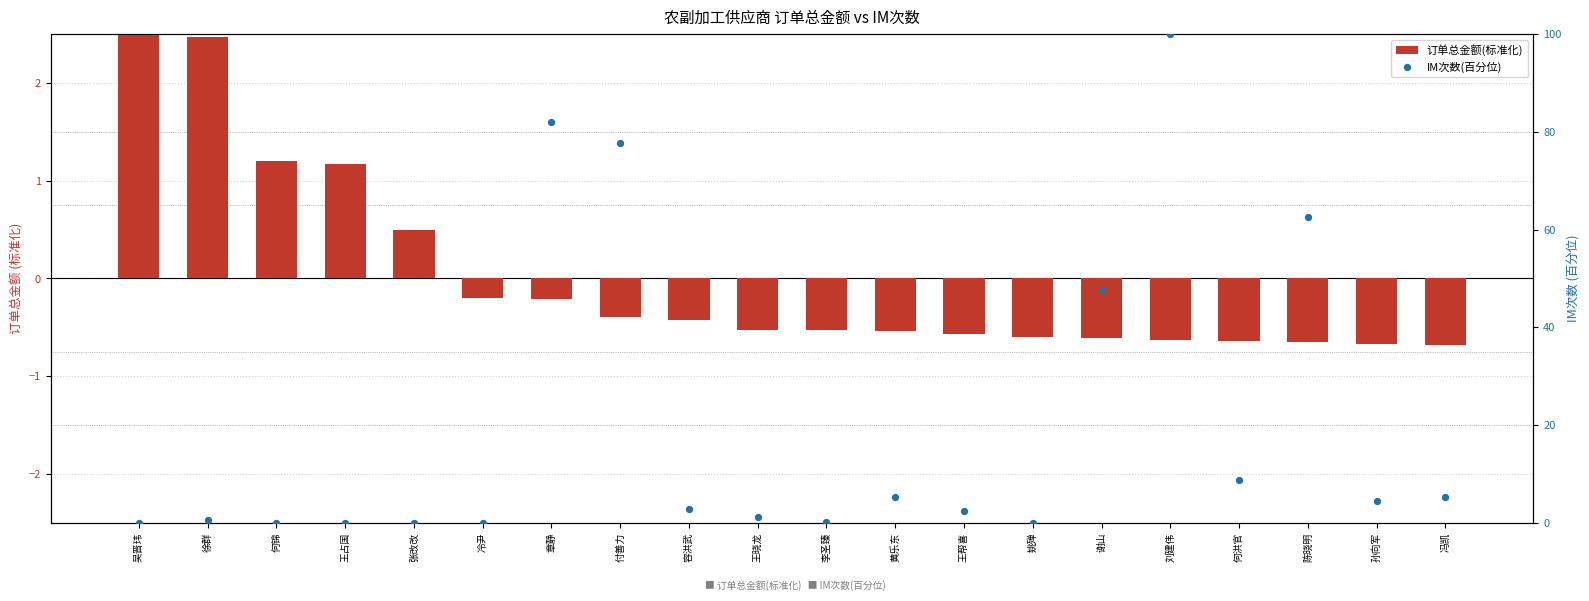

Which series contains the highest Y value?

IM次数(百分位)